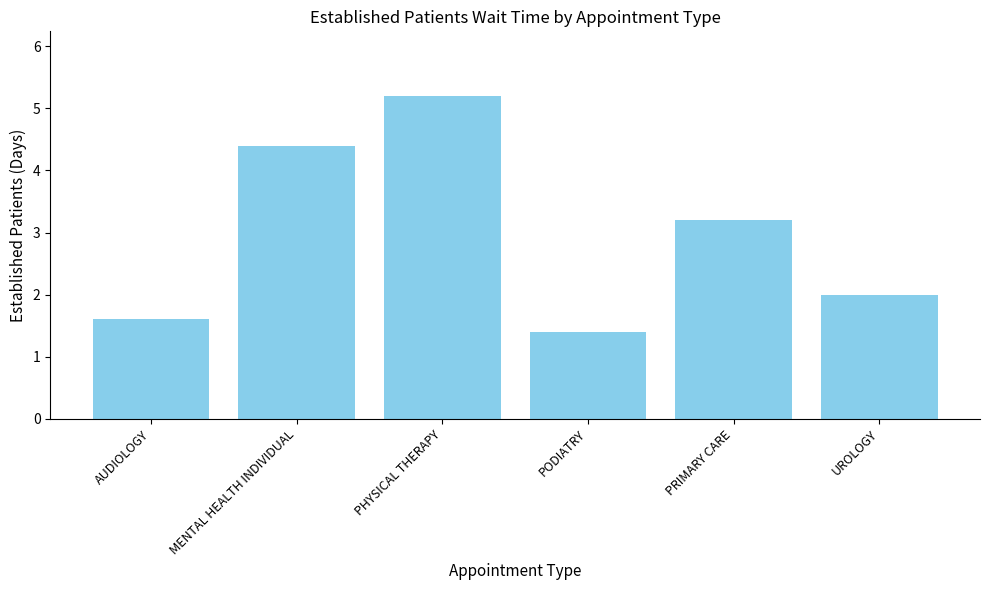

What is the sum of all values?

17.8